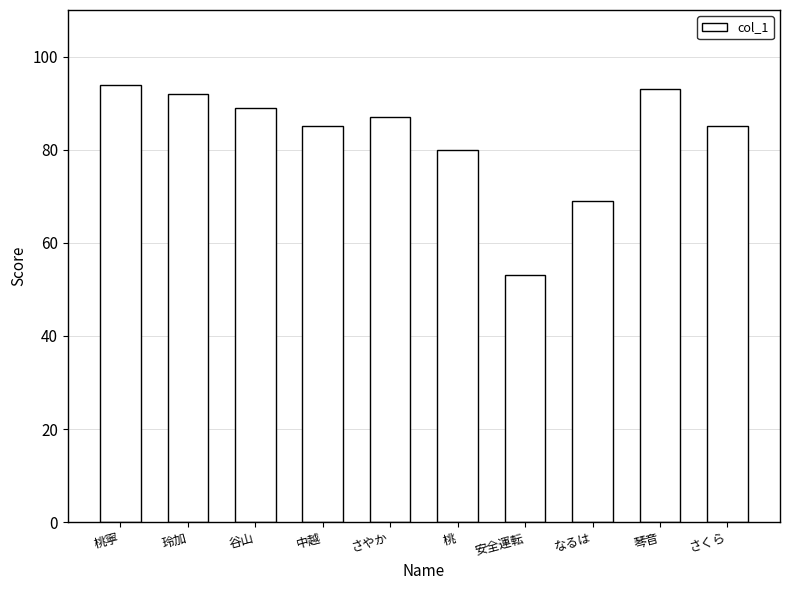

Where does the data first go above 87?

桃寧